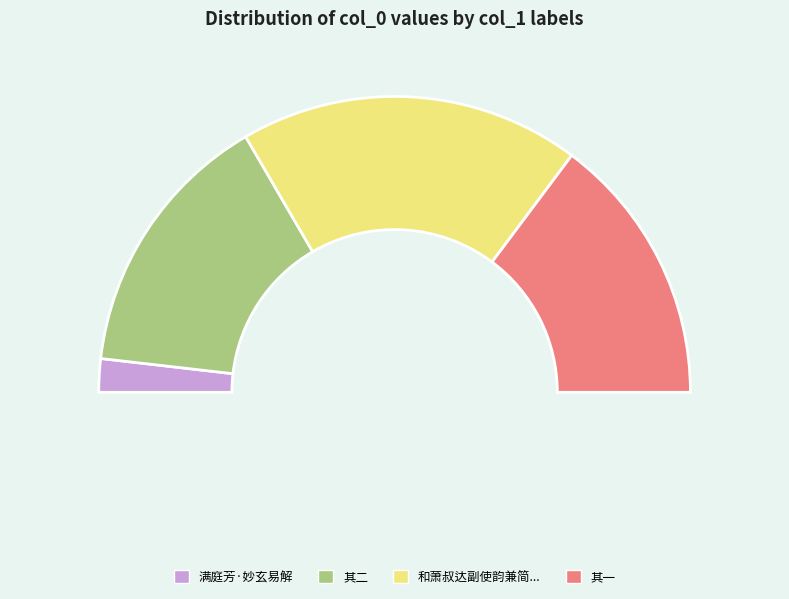

Combined, what portion of the pie is 和萧叔达副使韵兼简沈大使妙玄沈先生文举 其一 and 和萧叔达副使韵兼简沈大使妙玄沈先生文举?

66.8%